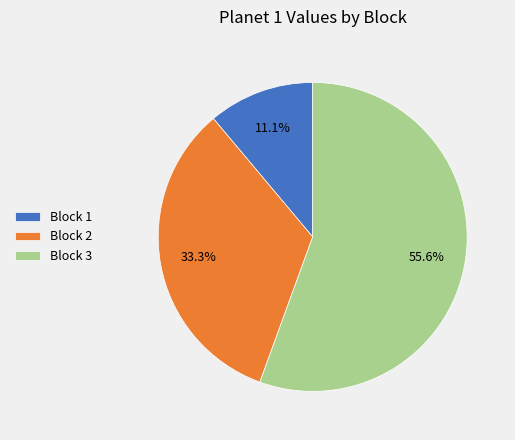

To the nearest percent, what is the combined percentage of Block 2 and Block 3?

89%